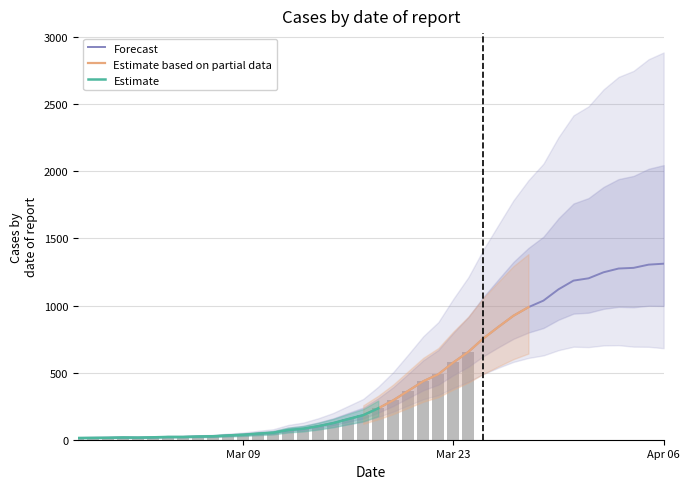

What is the label of the 31st bar from the left?

2020-03-28